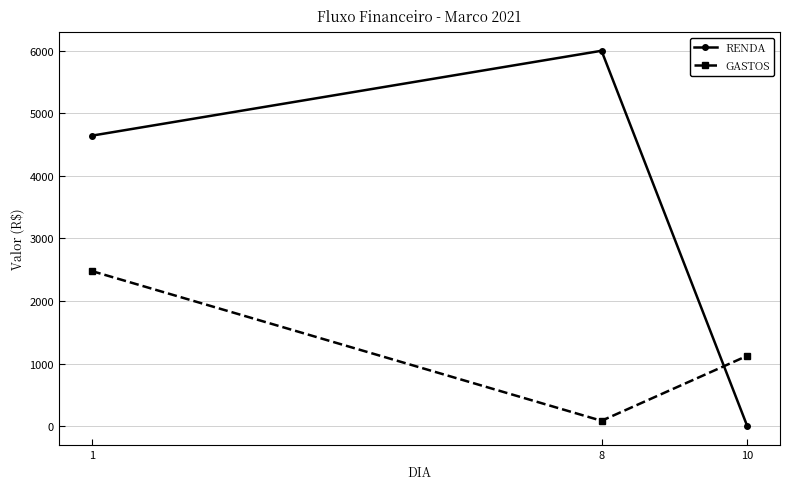

Rank the series by their maximum value, from highest to lowest.

RENDA, GASTOS